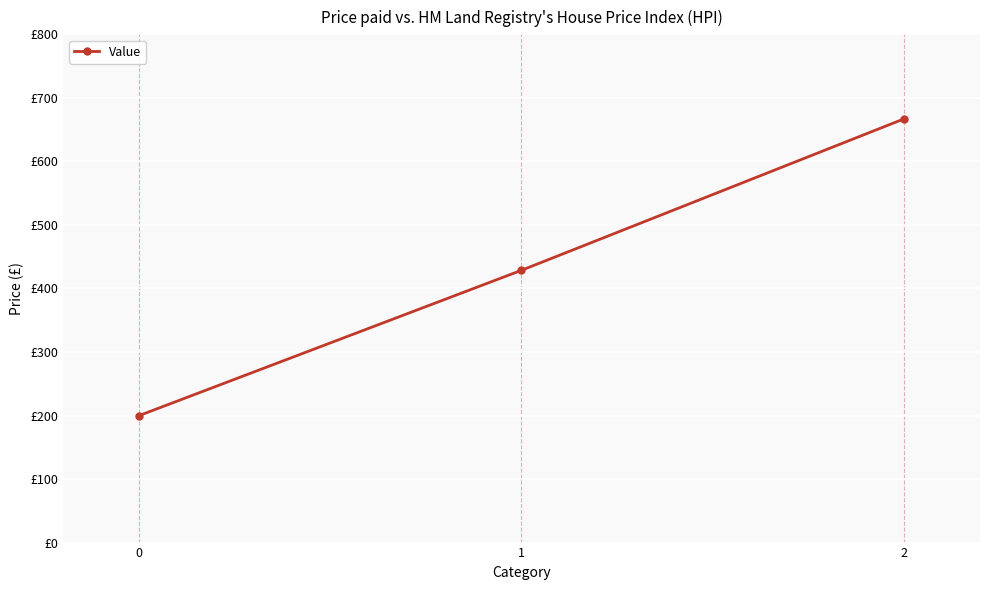

Is this an area chart (filled region under the line)?

No